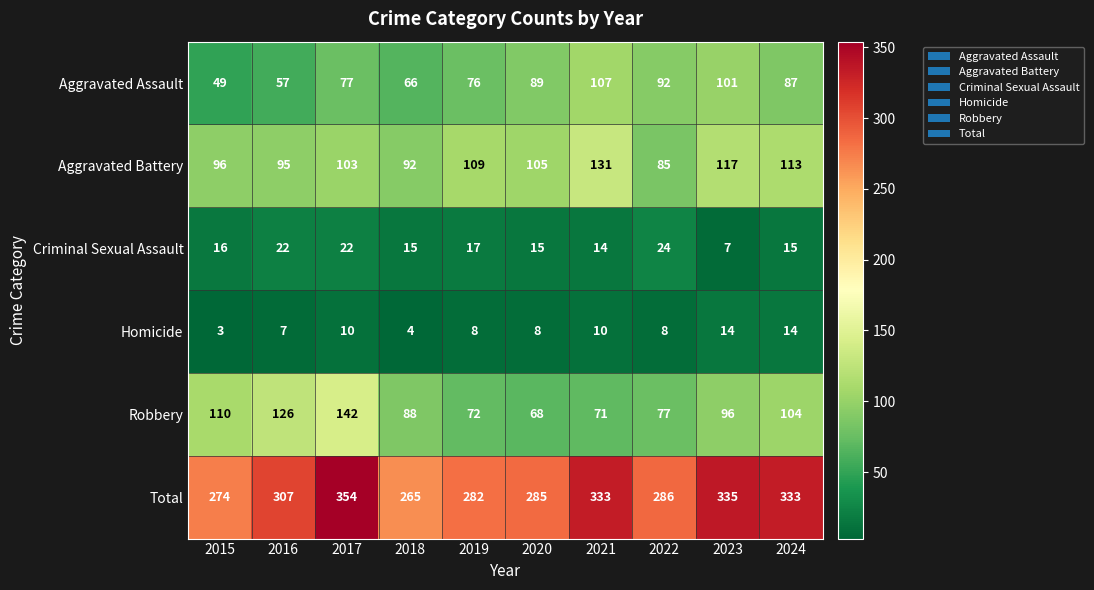

Is it true that Aggravated Battery equals 157 at 2015?

False